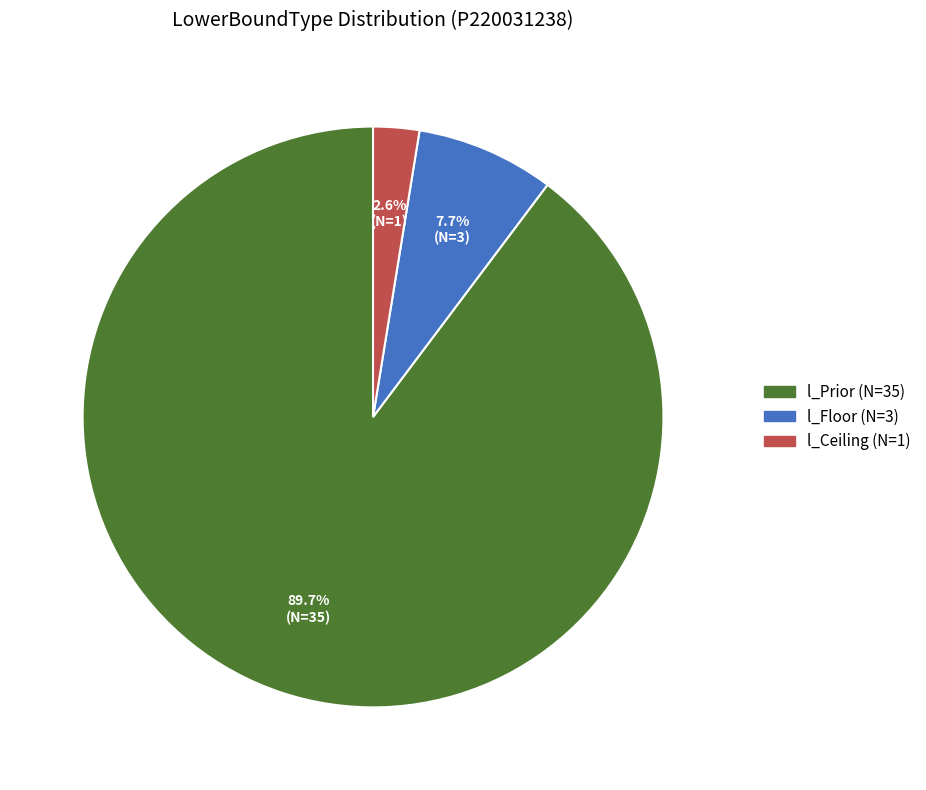

To the nearest percent, what percentage of the pie is l_Floor?

8%